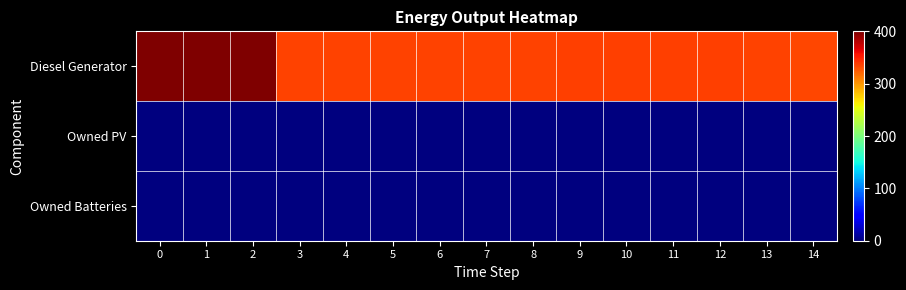

How many series are shown in this chart?

3